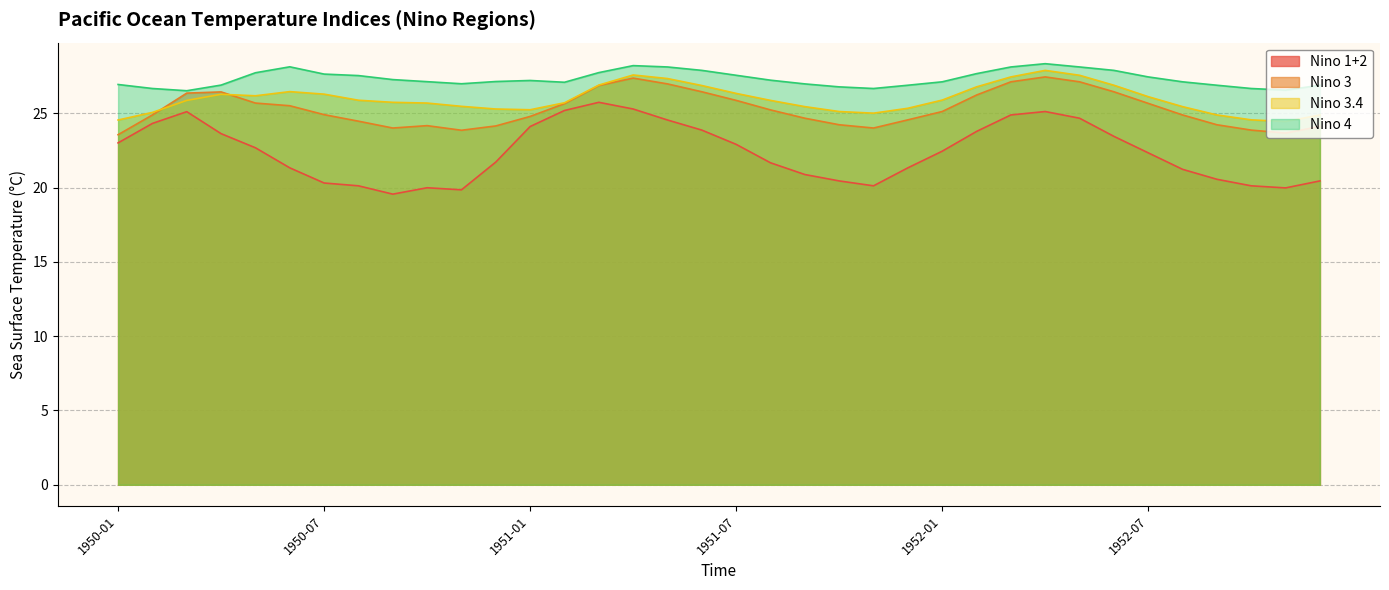

Count the number of data series in this chart.

4